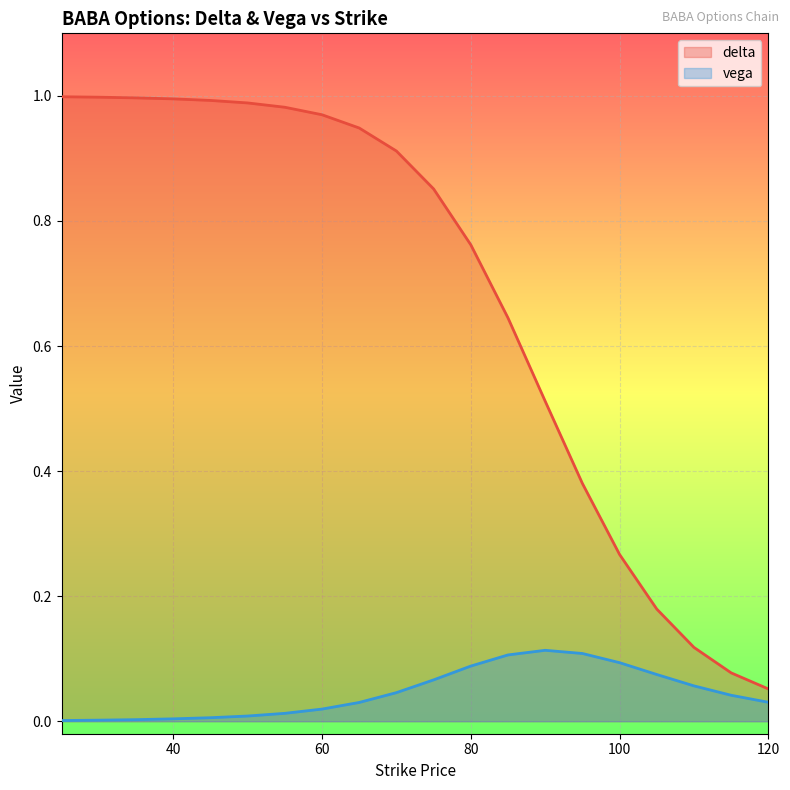

True or false: vega and delta intersect in this chart.

False